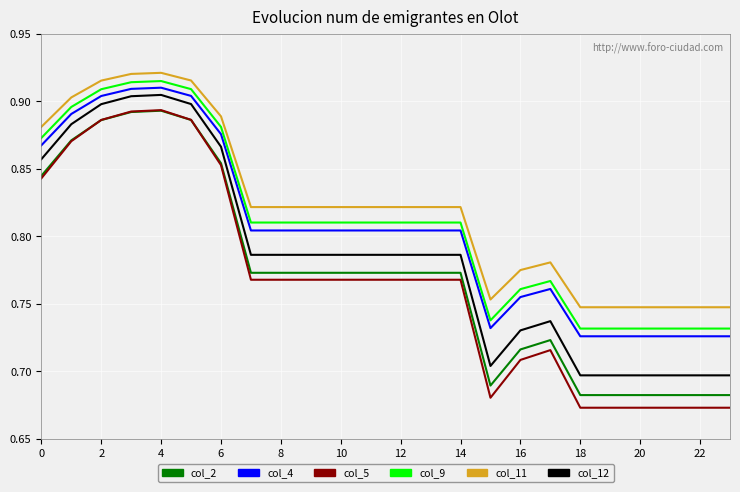

Which series has the largest range (max minus min)?

col_5